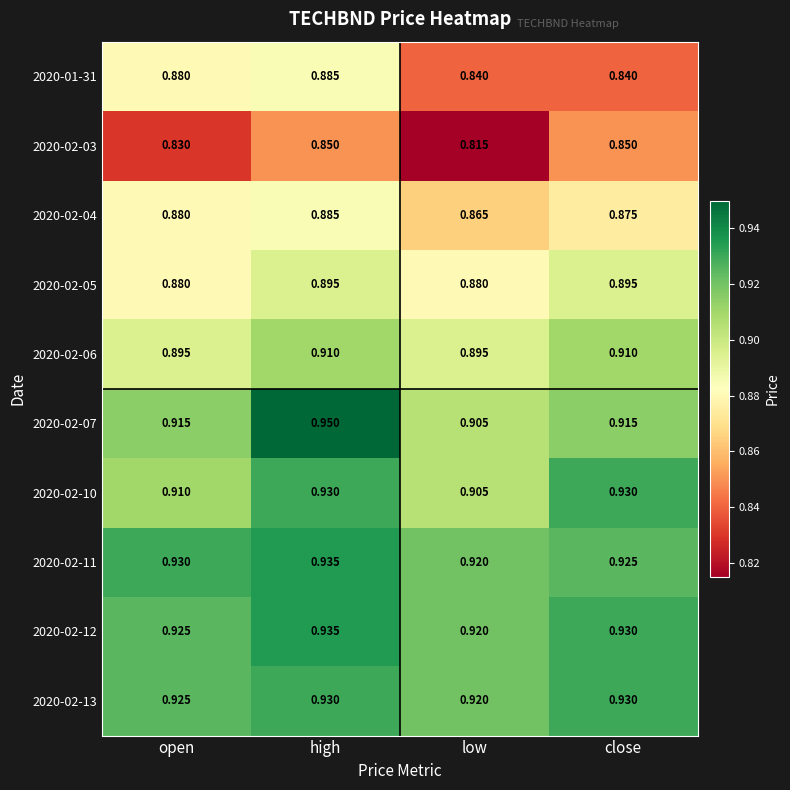

Where is 2020-02-11 nearest to the value 0?

low